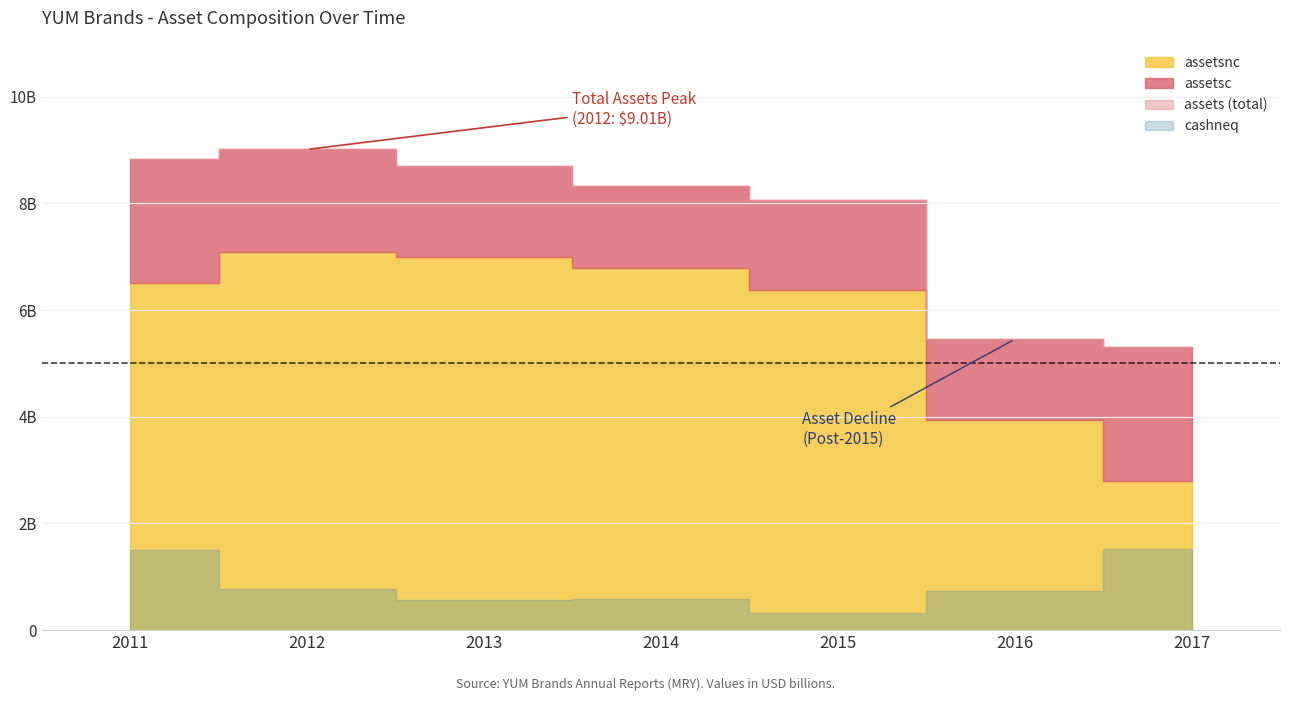

Between 2013 and 2012, which is larger?

2012